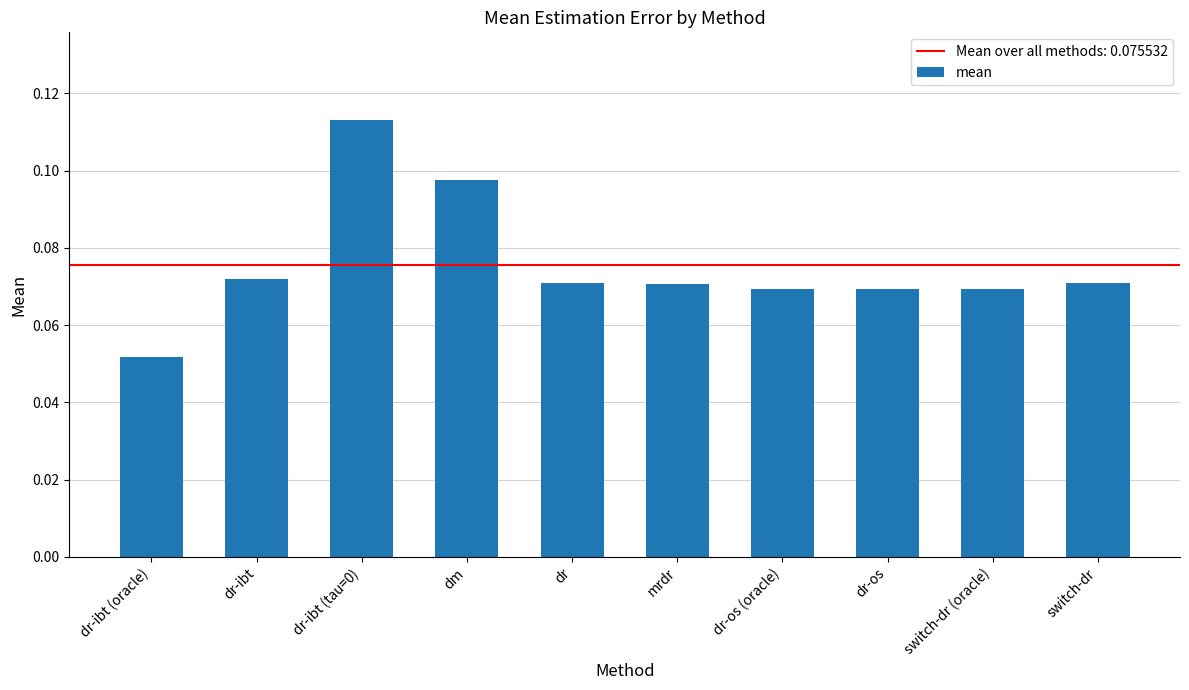

Count the values in the range 0 to 1.

10